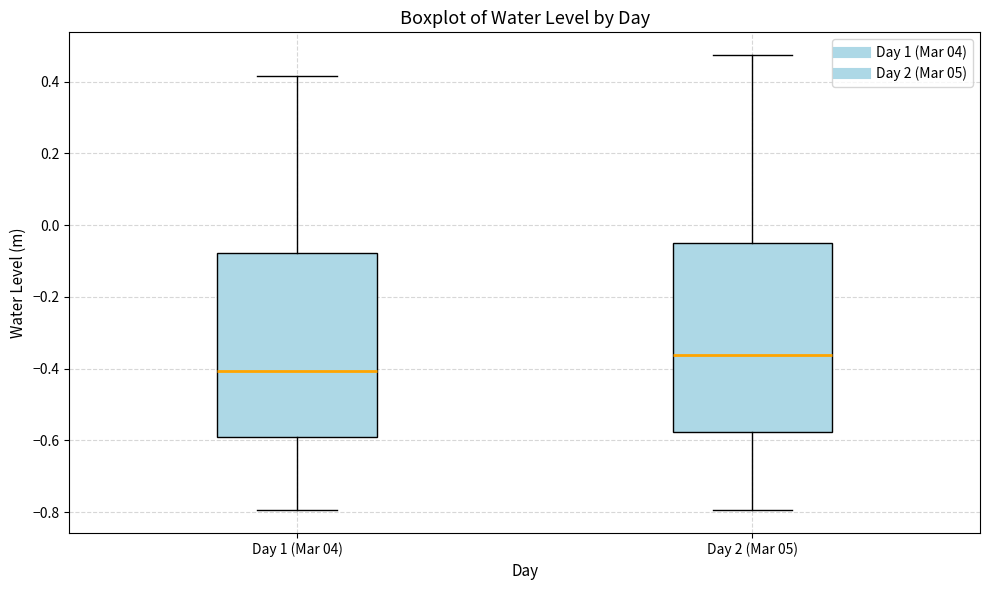

Reading left to right, read every box against the y-axis: the position of its median line, the range the box covers, and the ends of its whiskers. The values are not printed on the chart, so give them approximately, as read against the axis.

Day 1 (Mar 04): median -0.40, box -0.60 to -0.08, whiskers -0.80 to 0.42
Day 2 (Mar 05): median -0.36, box -0.58 to -0.04, whiskers -0.80 to 0.48